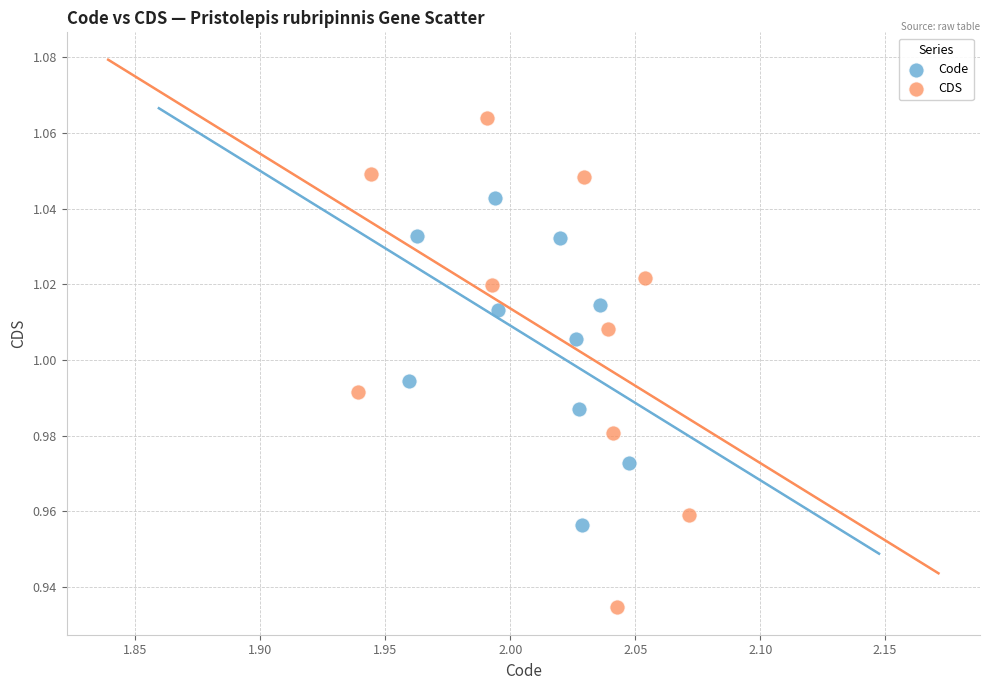

Which series reaches the minimum Y coordinate?

CDS